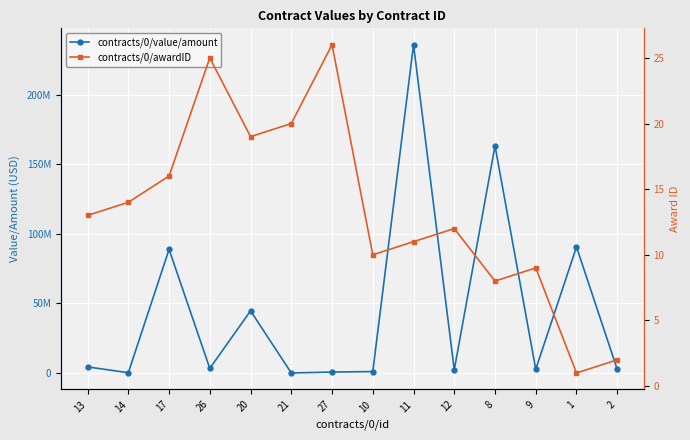

What is the sum of all contracts/0/awardID values?

186.0